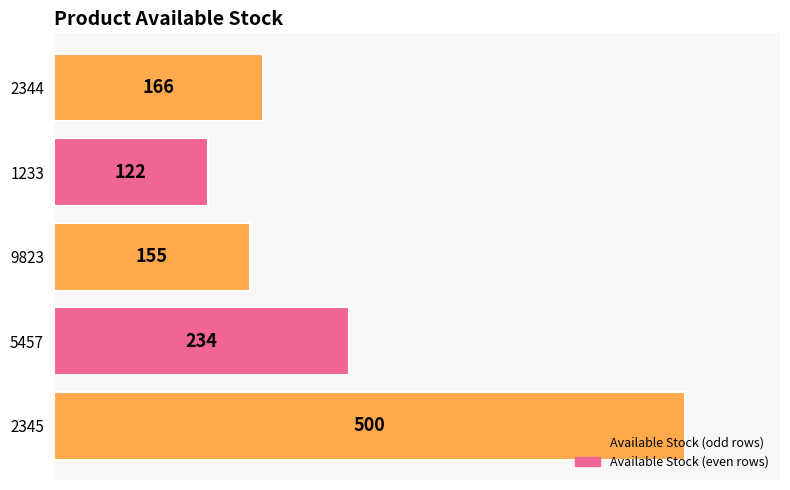

List the labels in order of value, largest first.

2345, 5457, 2344, 9823, 1233